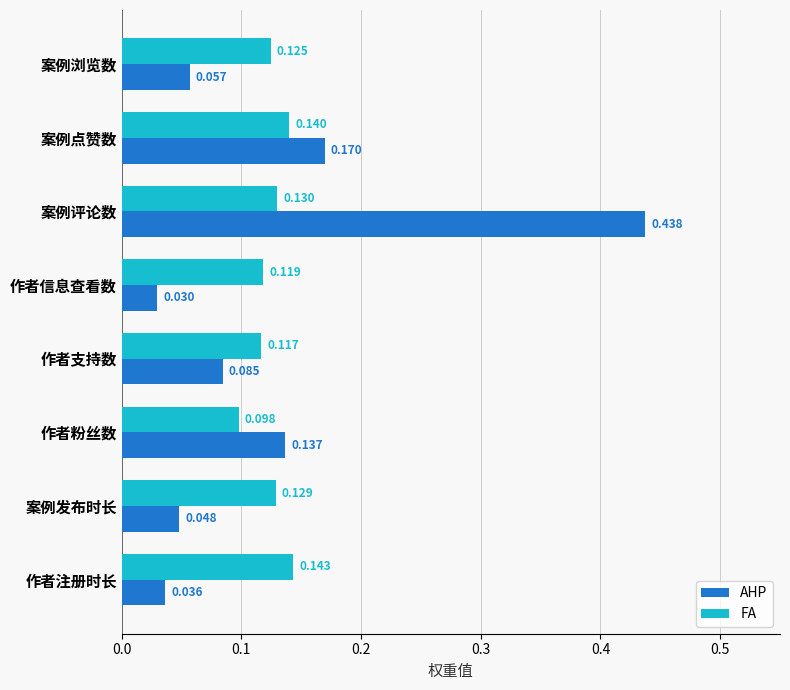

Count the FA values in the range 0 to 1.

8